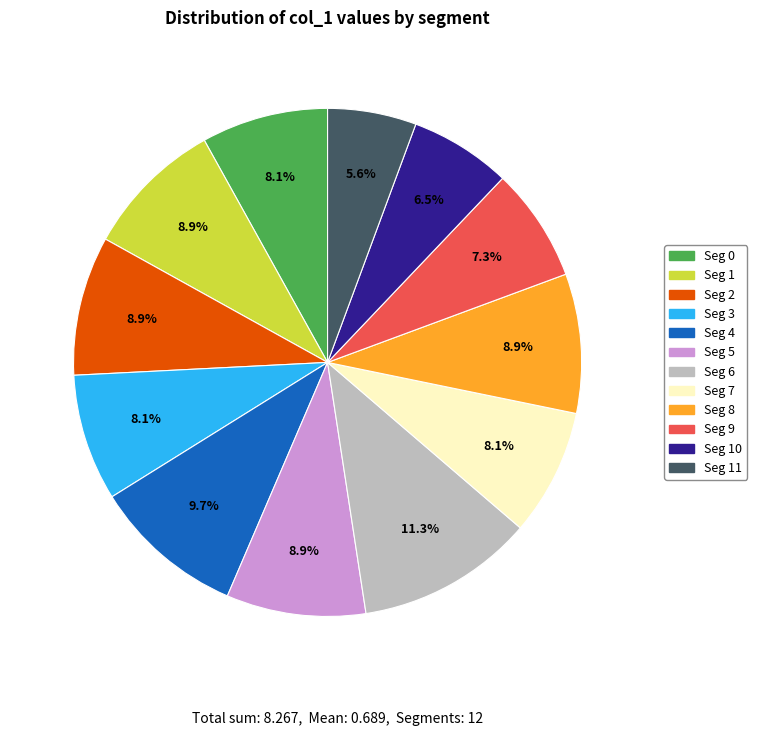

Do Seg 6 and Seg 3 together represent more than half of the pie?

No